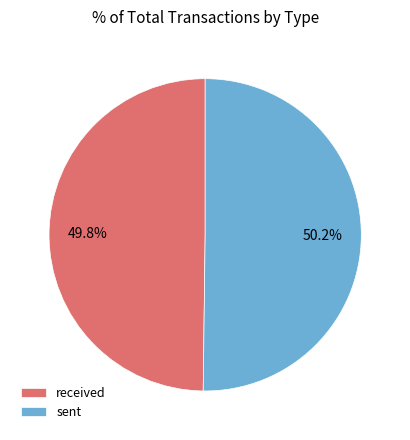

Is there any slice that represents more than half of the pie?

Yes